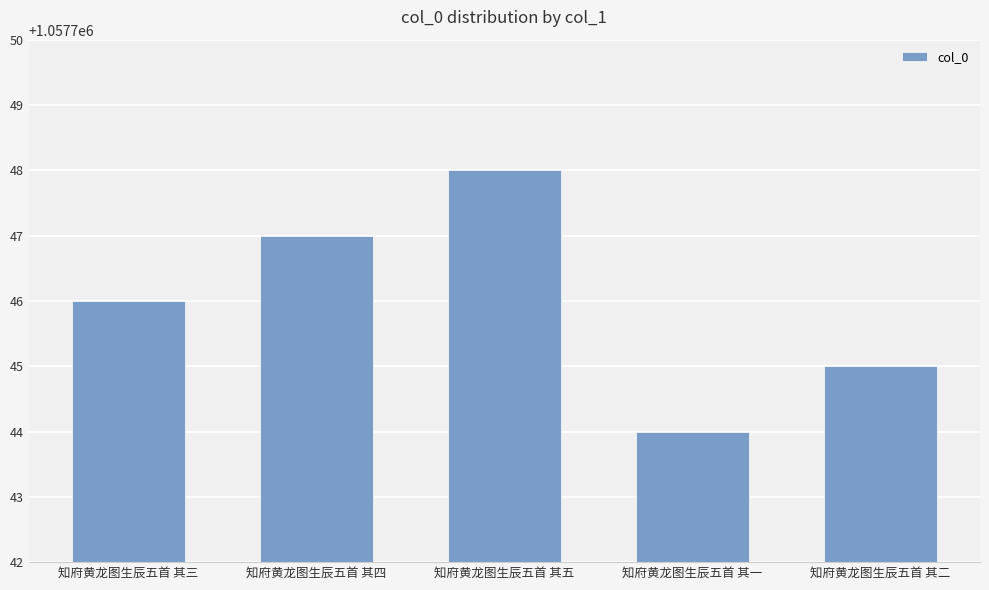

Count the values in the range 1057745 to 1057747.

3